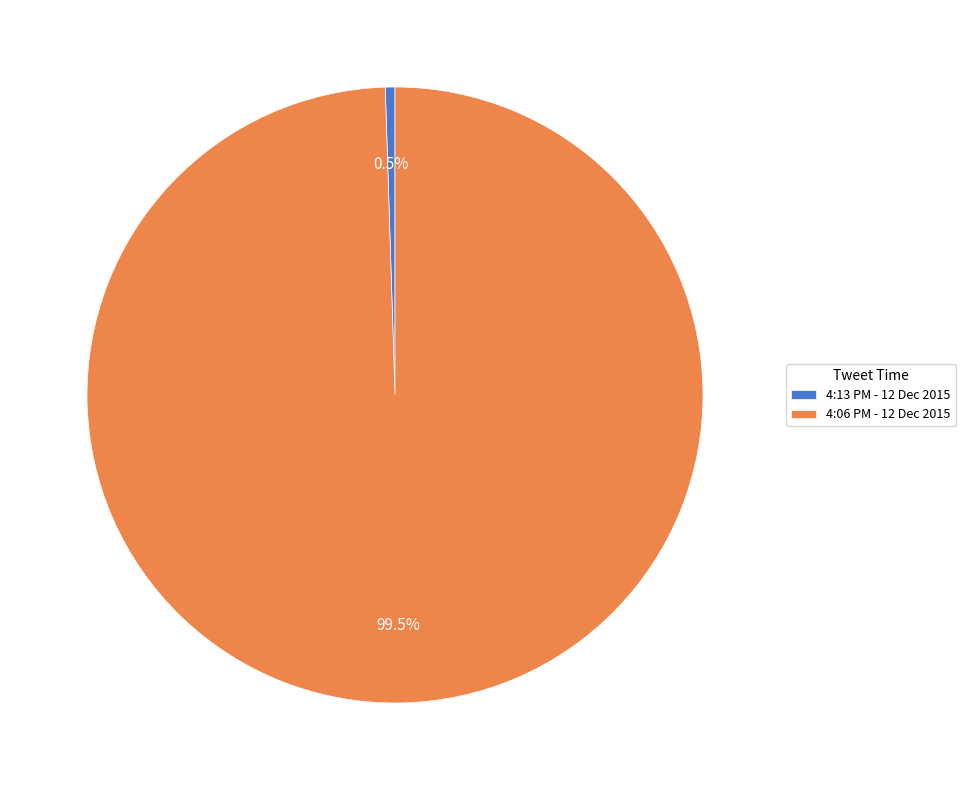

Approximately how many times larger is the value at 4:06 PM - 12 Dec 2015 compared to 4:13 PM - 12 Dec 2015?

197.0